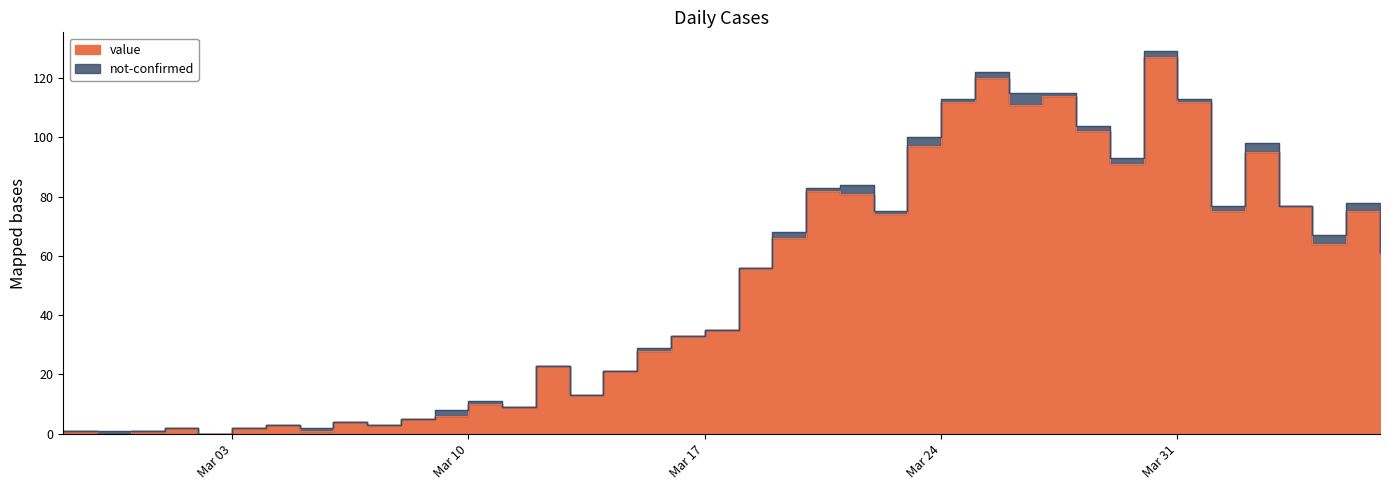

Does the chart display data point markers on the line(s)?

No